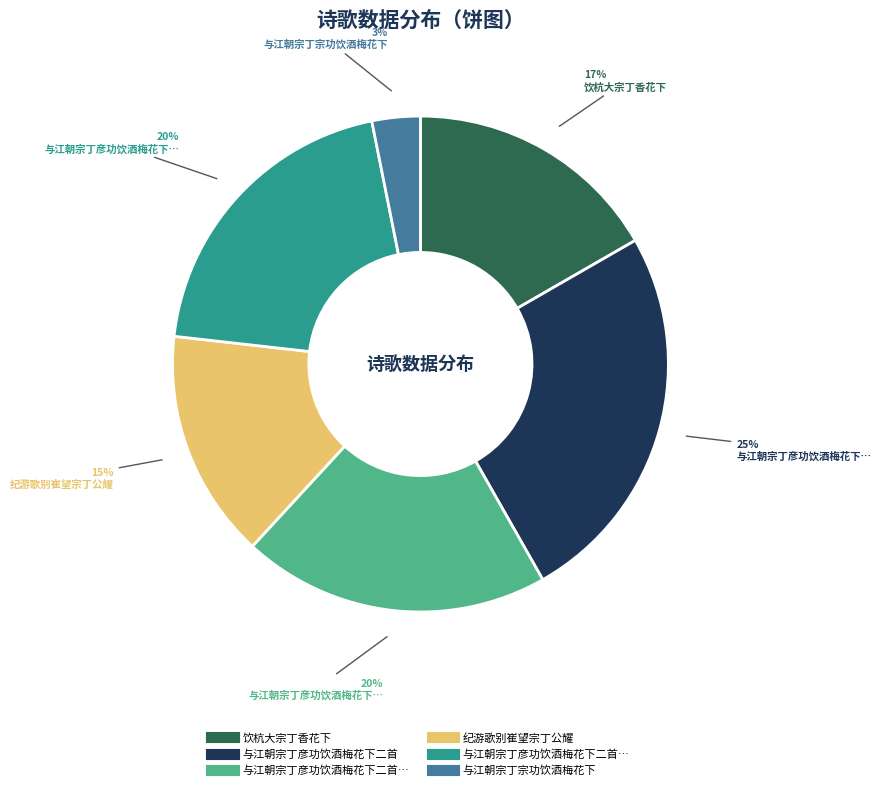

To the nearest percent, what is the average slice percentage?

17%